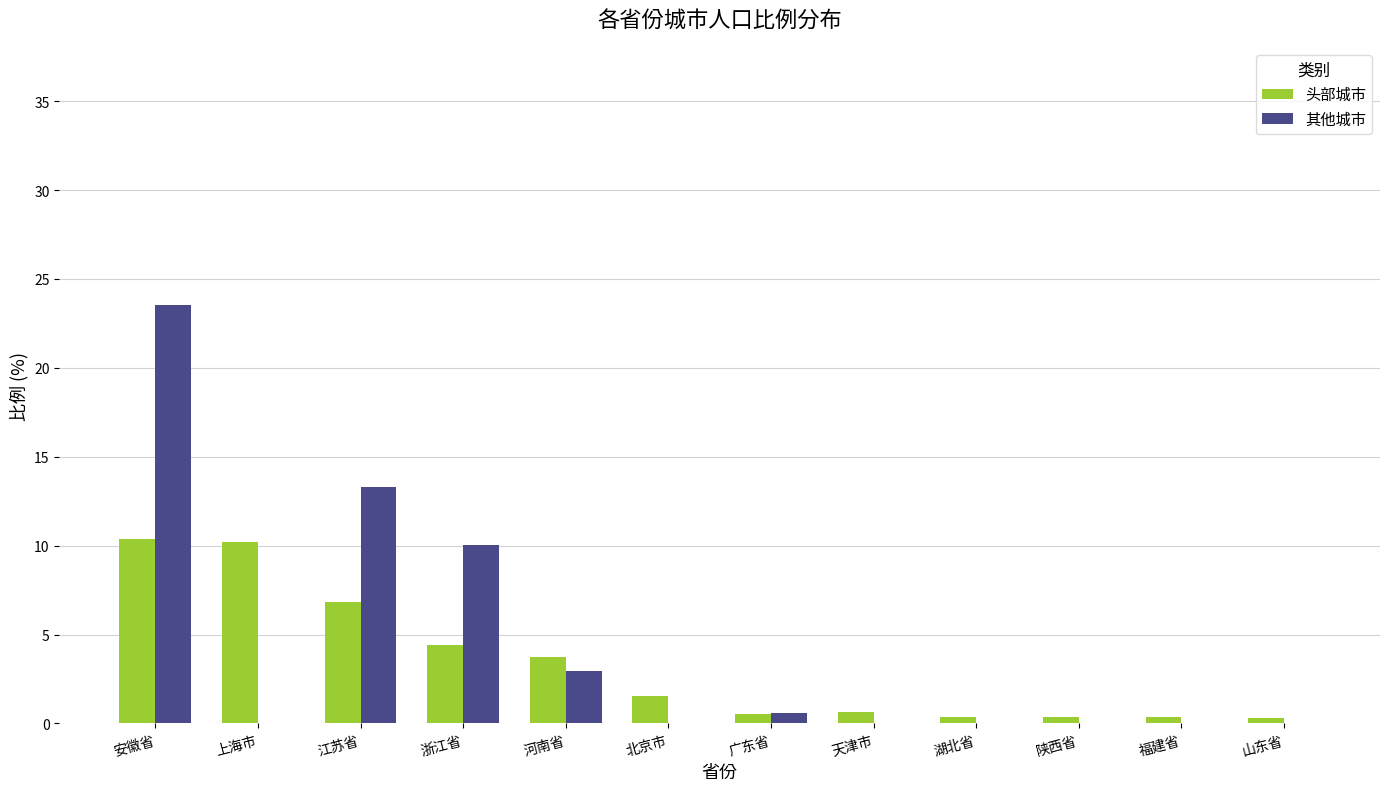

True or false: 其他城市 has a value of 9.9 at 上海市.

False